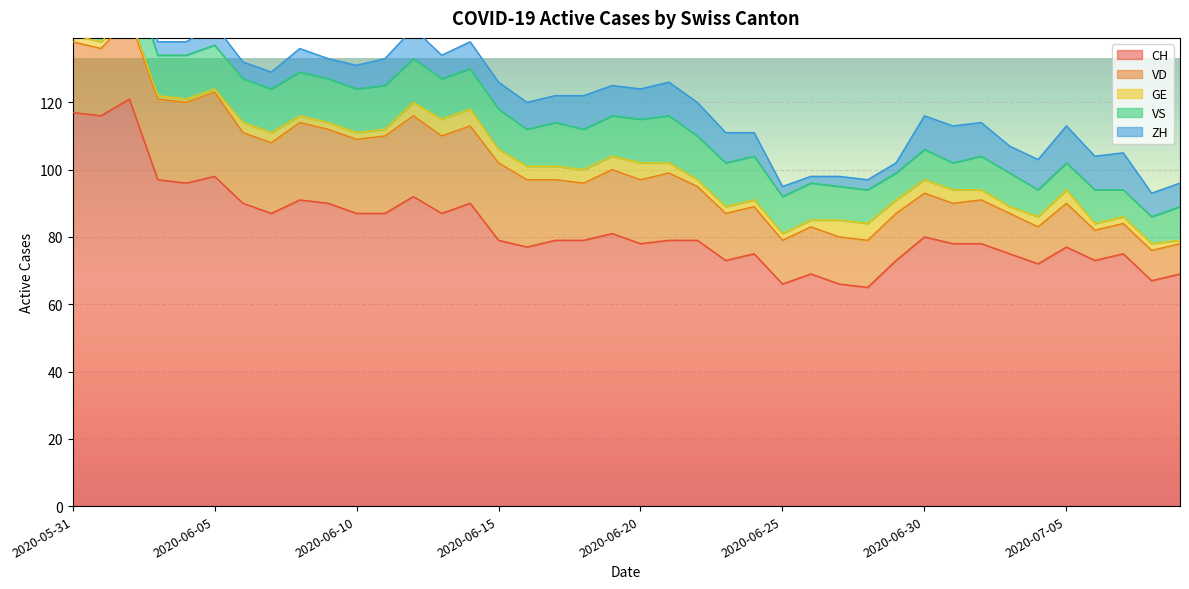

Does the chart display data point markers on the line(s)?

No